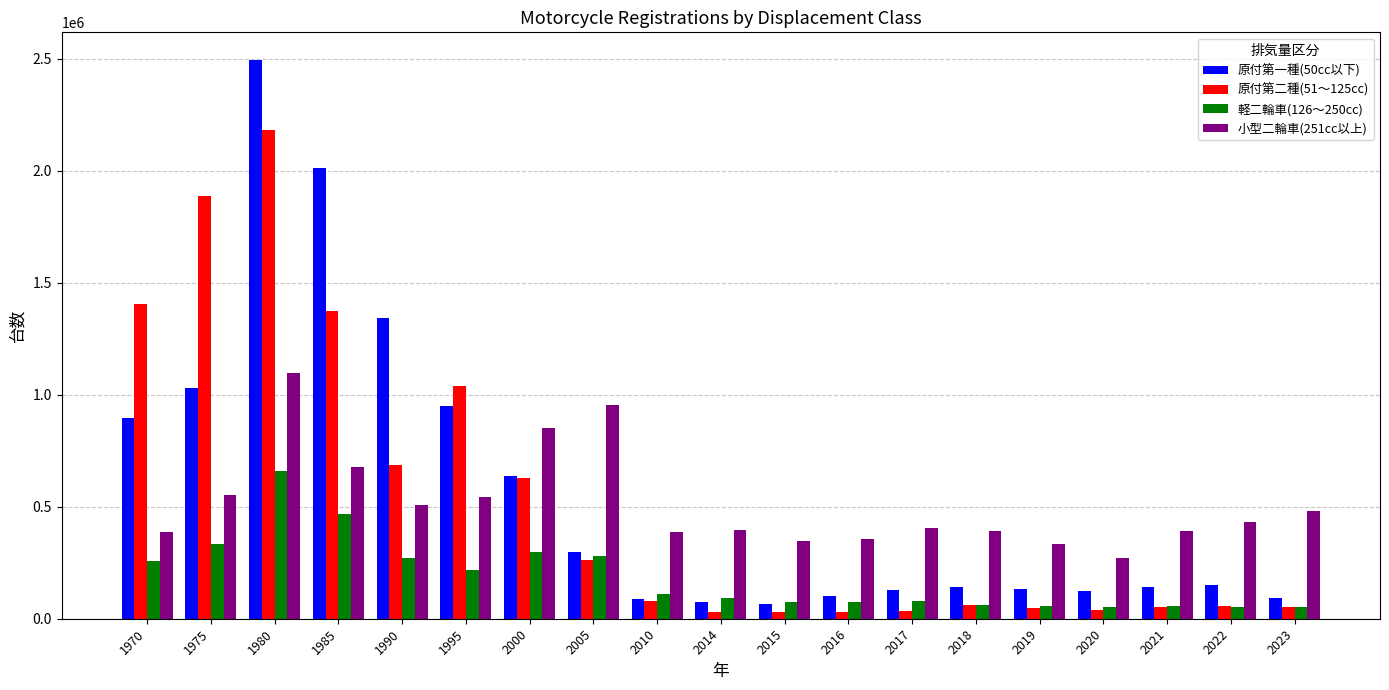

List the series in order of their peak value, highest first.

原付第一種(50cc以下), 原付第二種(51～125cc), 小型二輪車(251cc以上), 軽二輪車(126～250cc)